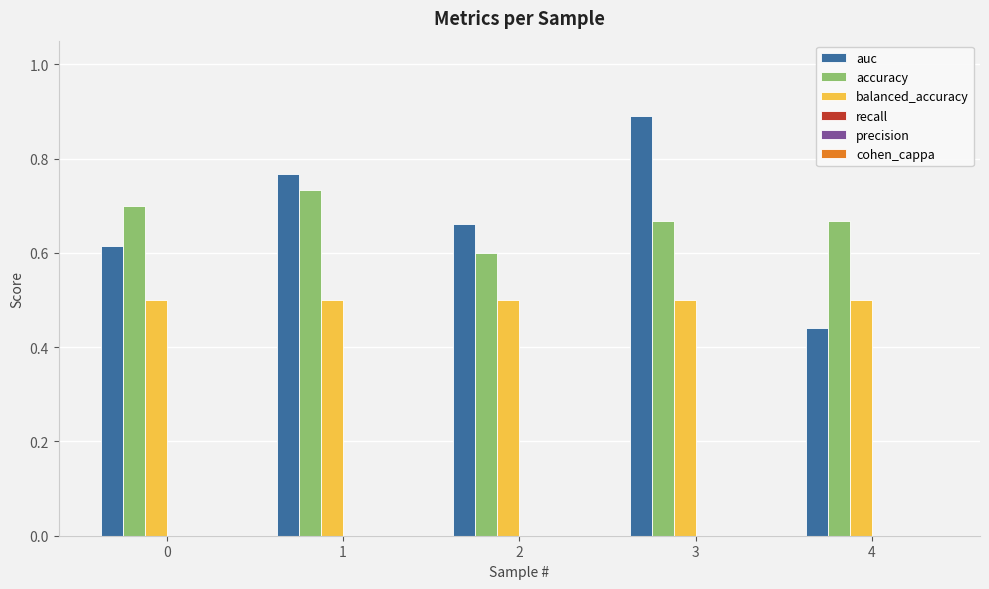

Is it true that balanced_accuracy equals 0.5 at 1?

True